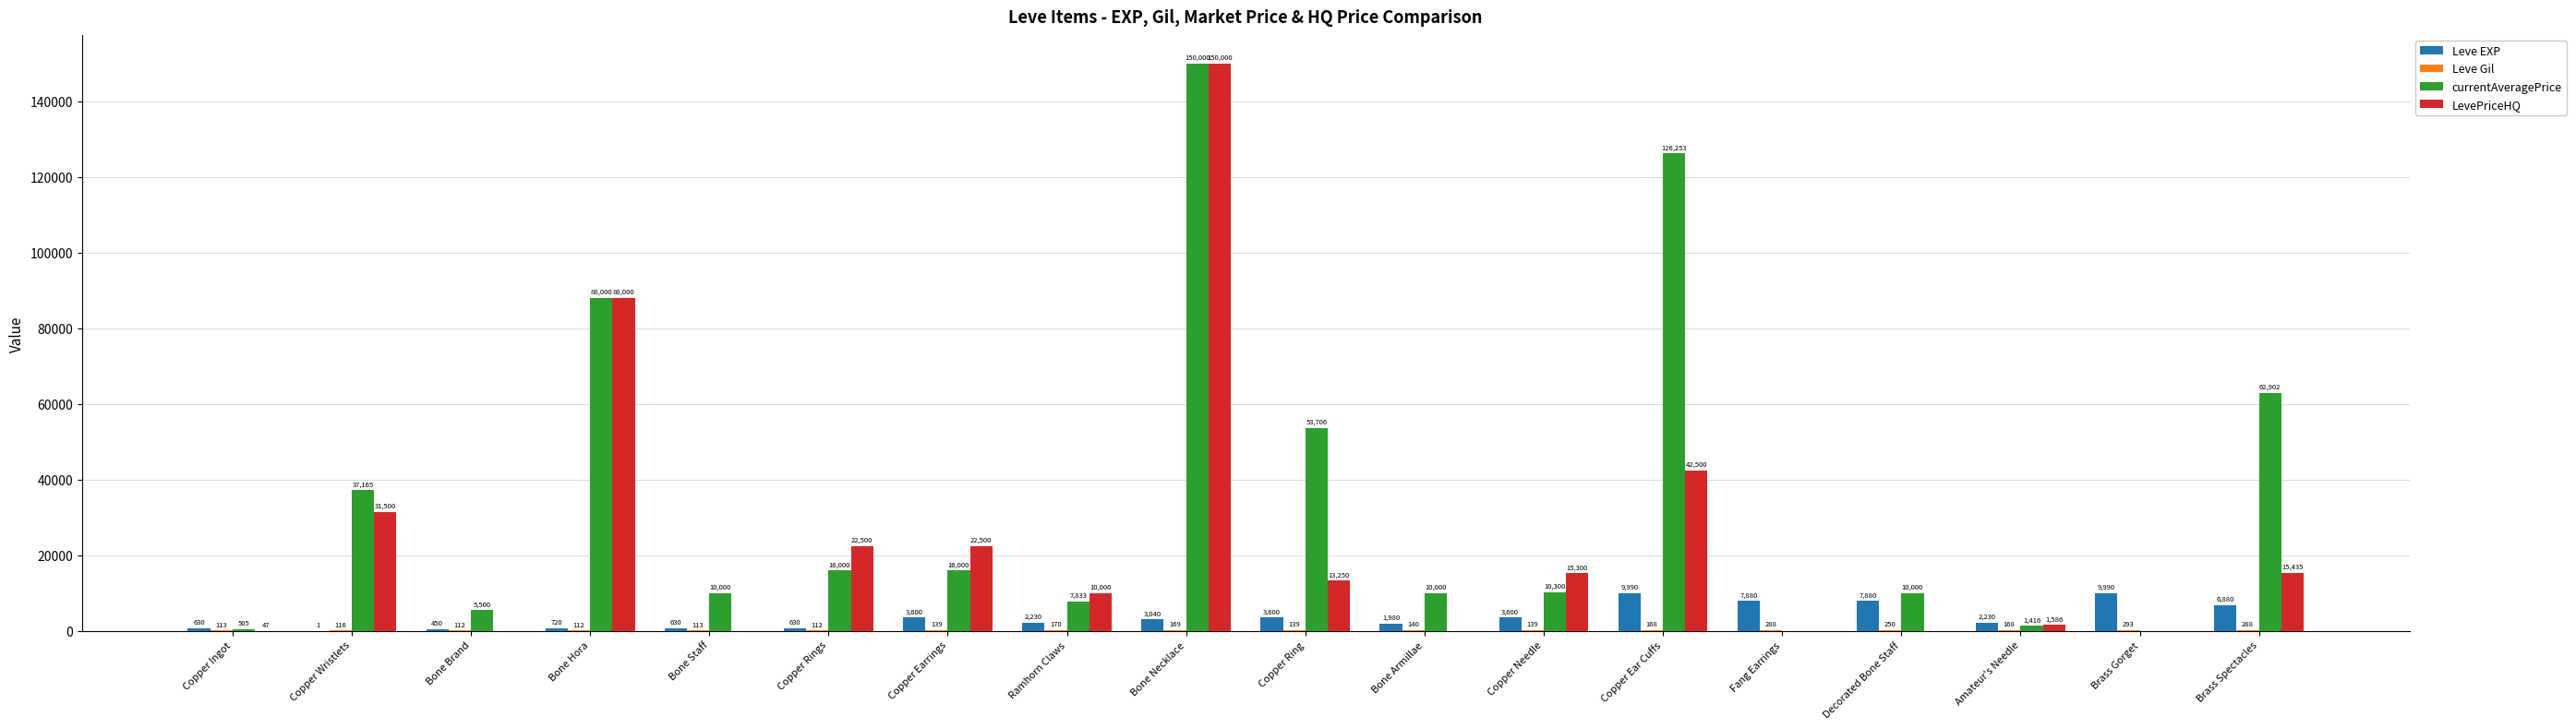

Which series changed the most between Ramhorn Claws and Copper Ear Cuffs?

currentAveragePrice